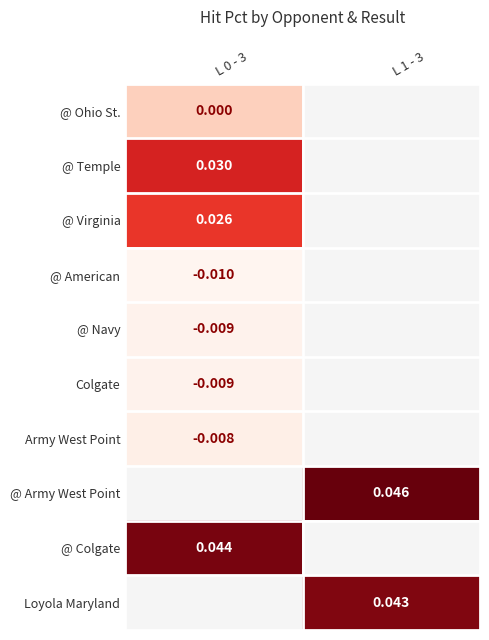

True or false: @ Temple has a value of 0.0 at L 0 - 3.

True